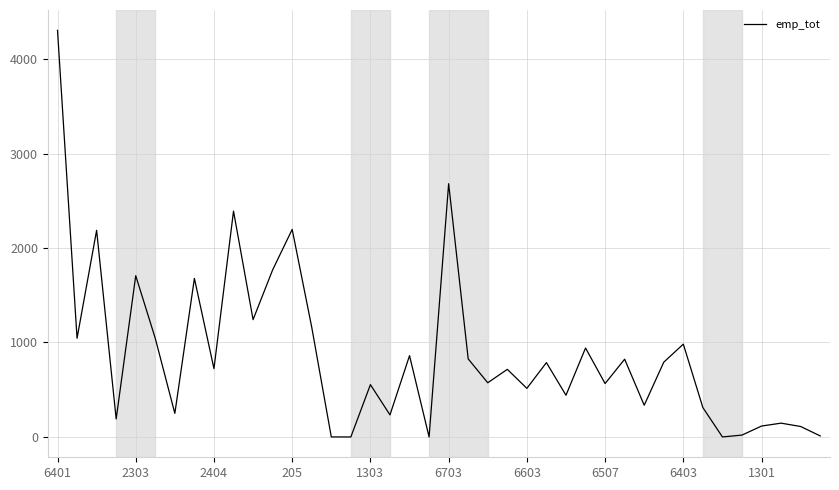

Count the number of categories in the chart.

40